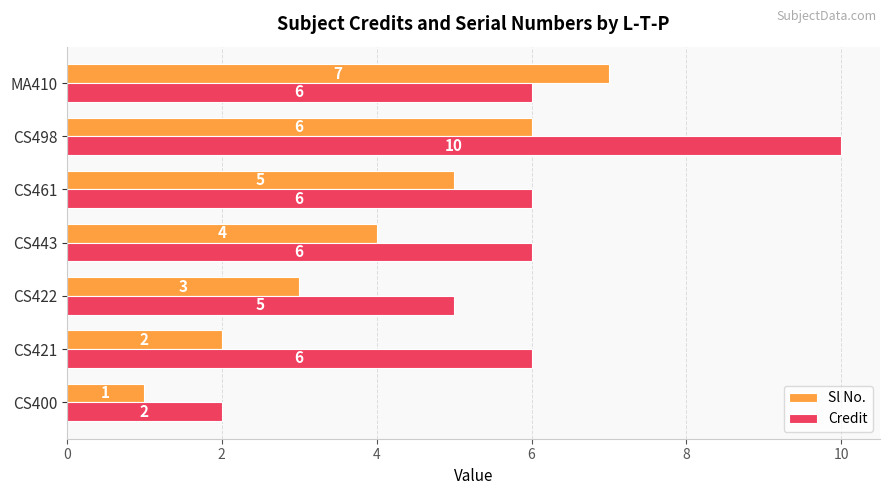

At which category is the sum across all series the highest?

CS498